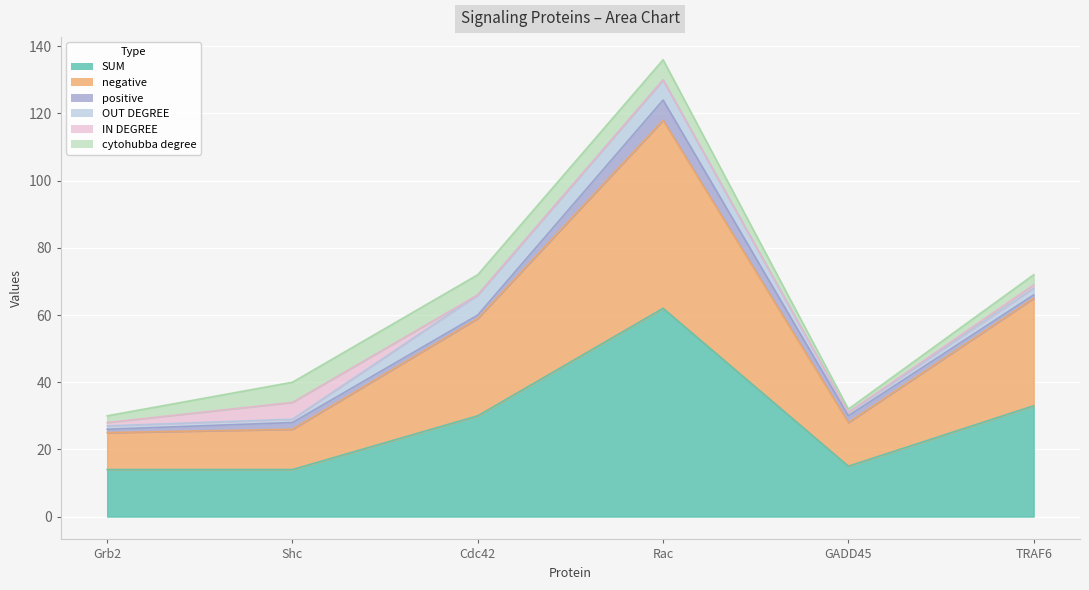

In negative, how many points are higher than both neighbors (excluding endpoints)?

1